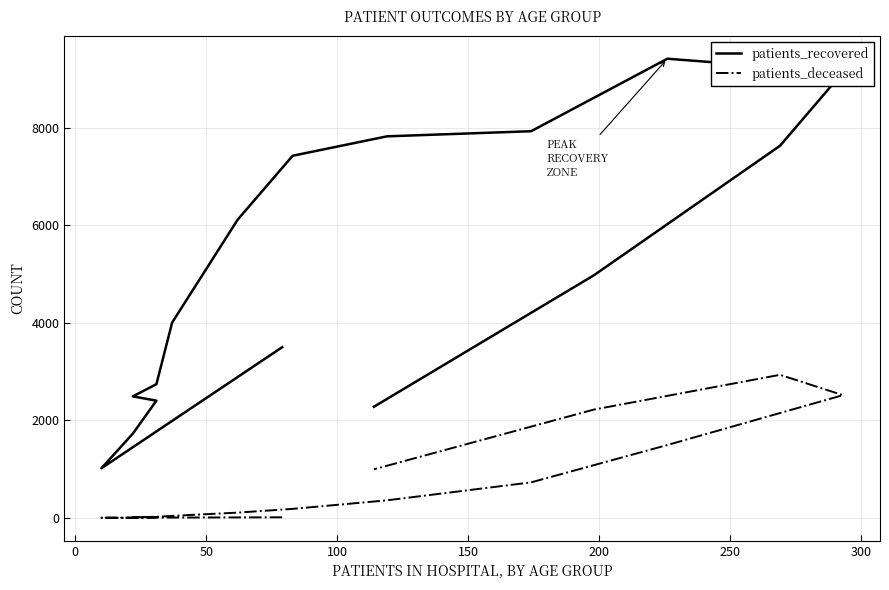

How many interior local peaks does the patients_recovered series have?

1